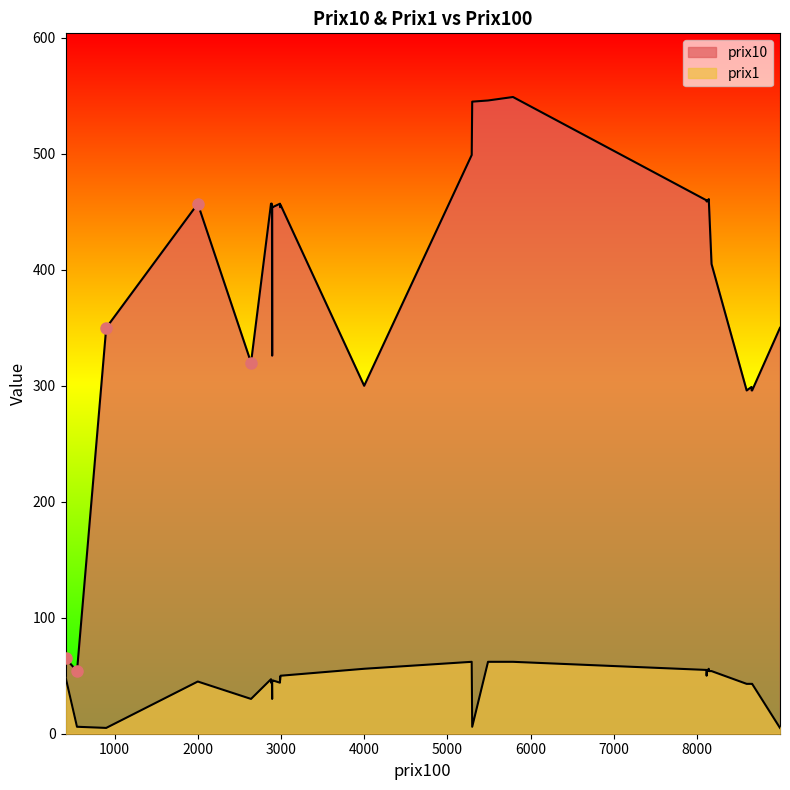

Read the prix10 value at 29.

454